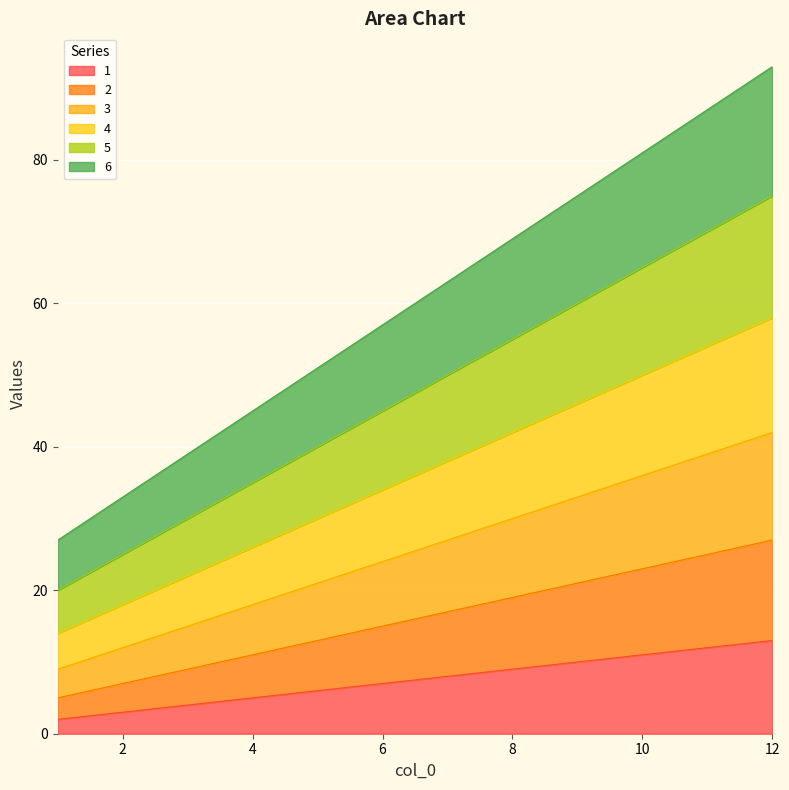

Which series has the widest spread of values?

6